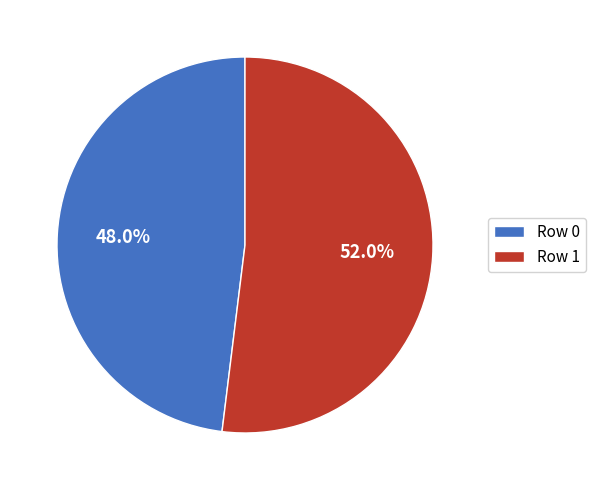

Between Row 0 and Row 1, which is larger?

Row 1